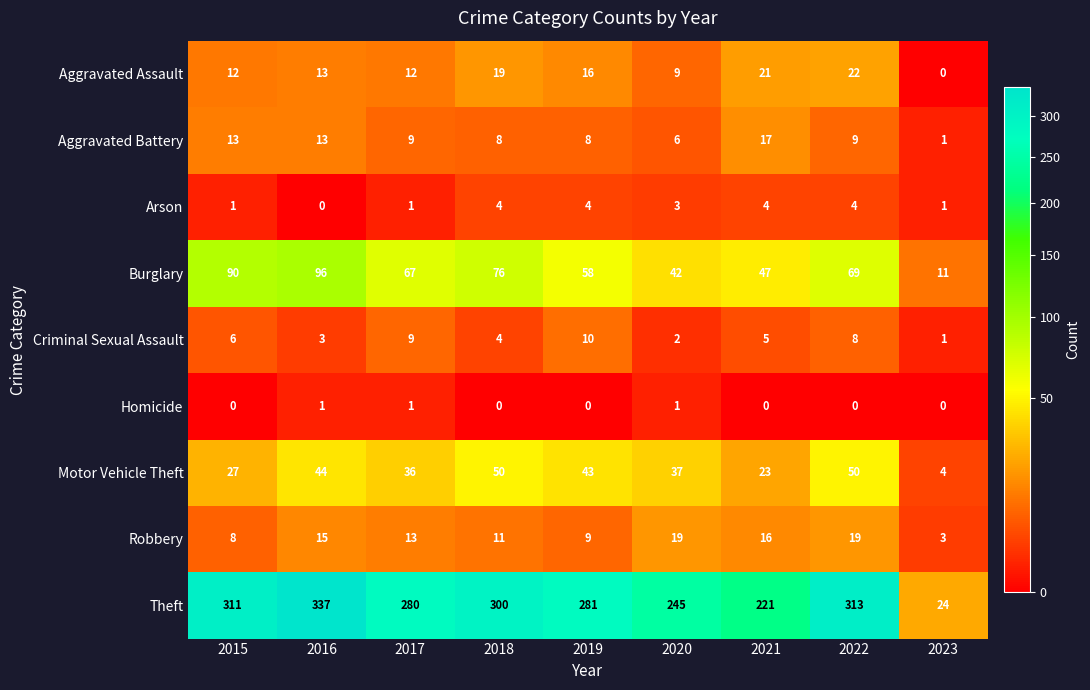

Is it true that Aggravated Assault equals 24 at 2019?

False